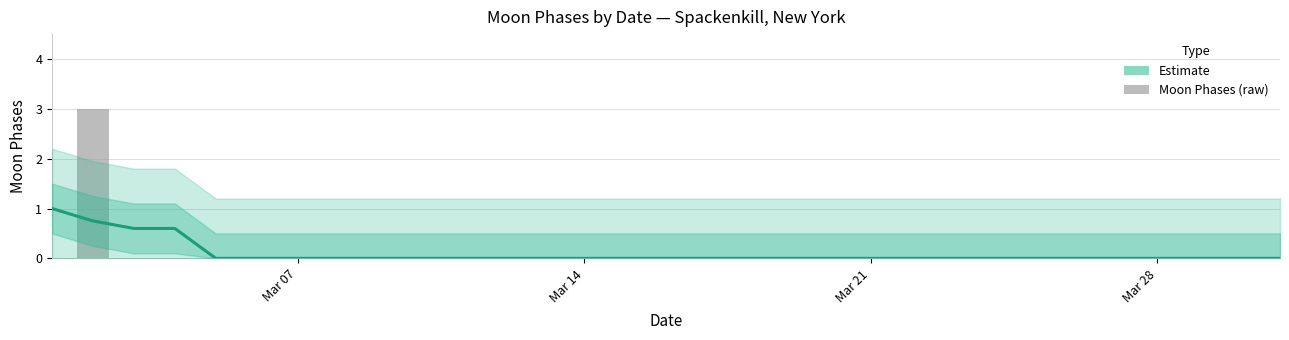

What is the difference between the maximum and minimum values?

3